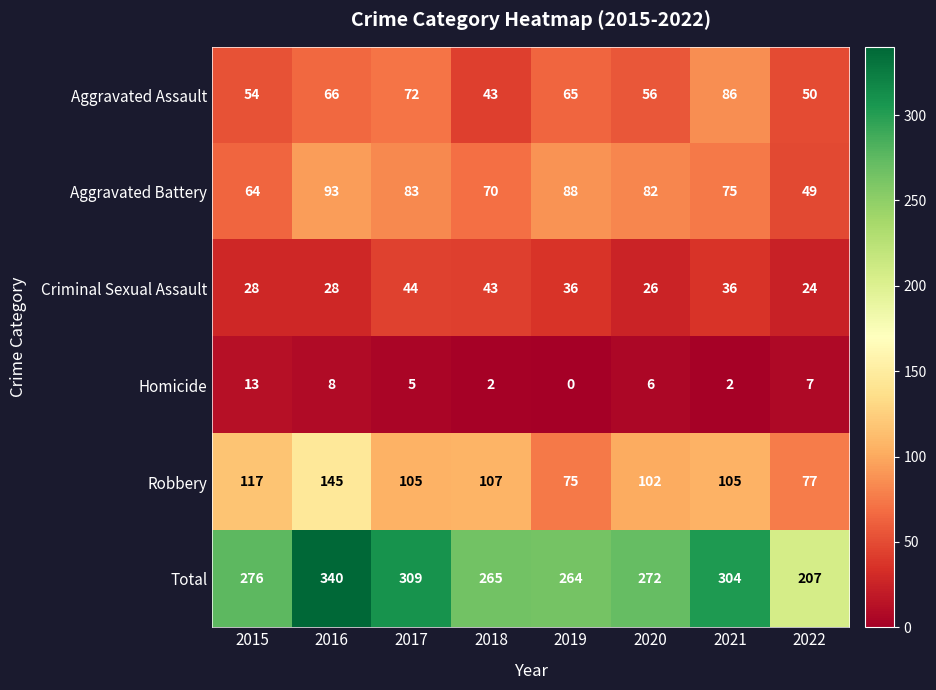

What is the sum of the Aggravated Assault values at 2019 and 2018?

108